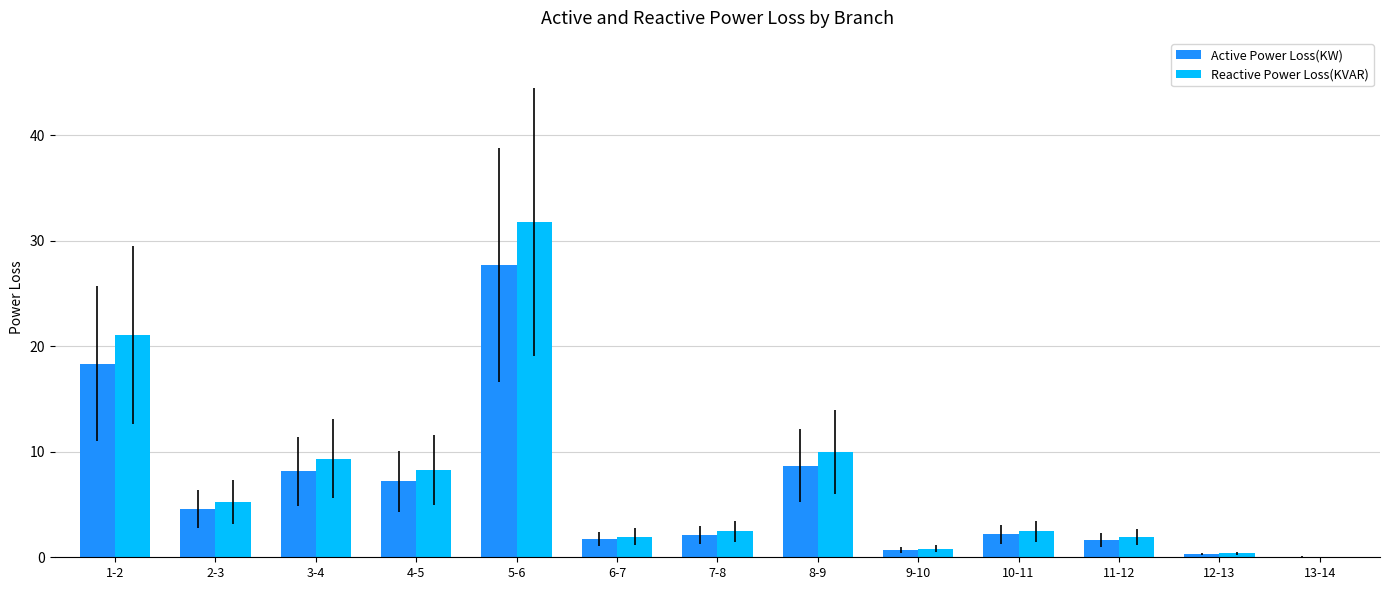

What is the average value of the Reactive Power Loss(KVAR) series?

7.4